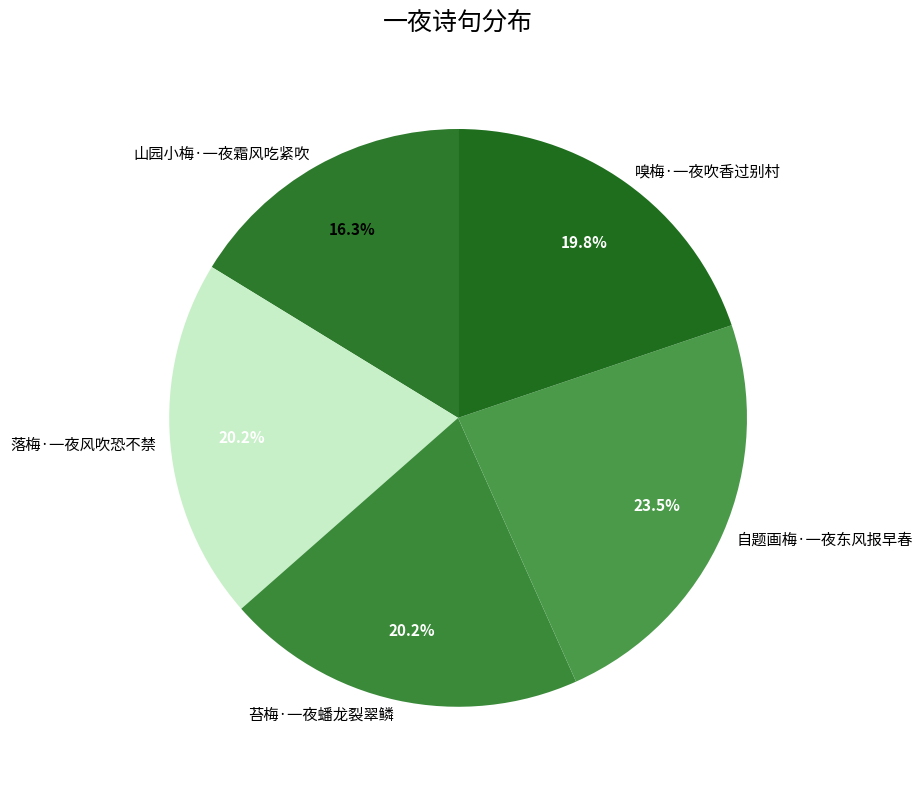

What is the ratio of the value at 山园小梅·一夜霜风吃紧吹 to the value at 嗅梅·一夜吹香过别村?

0.8